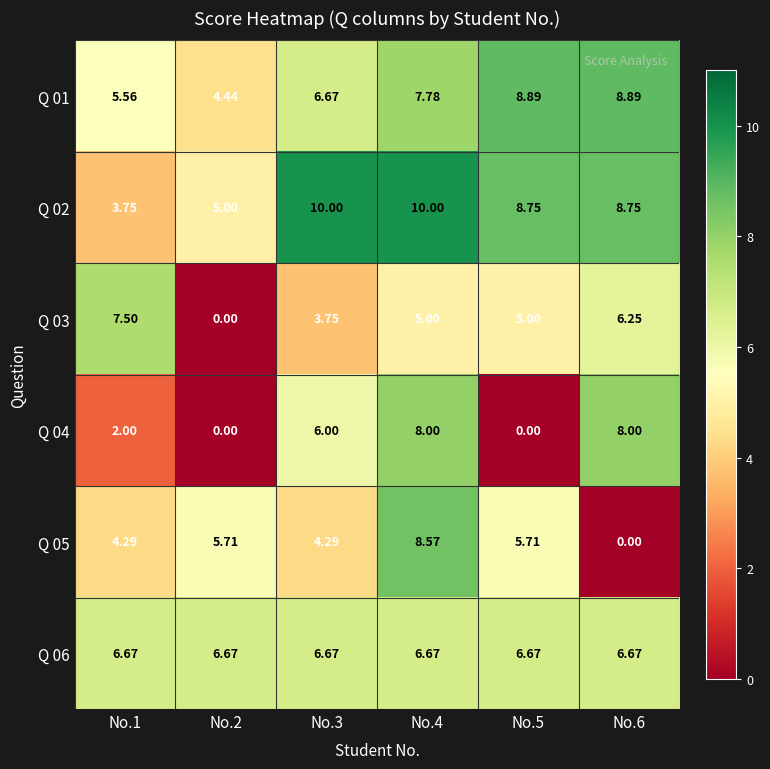

Is the value of Q 04 at No.1 greater than the value of Q 06 at No.1?

No